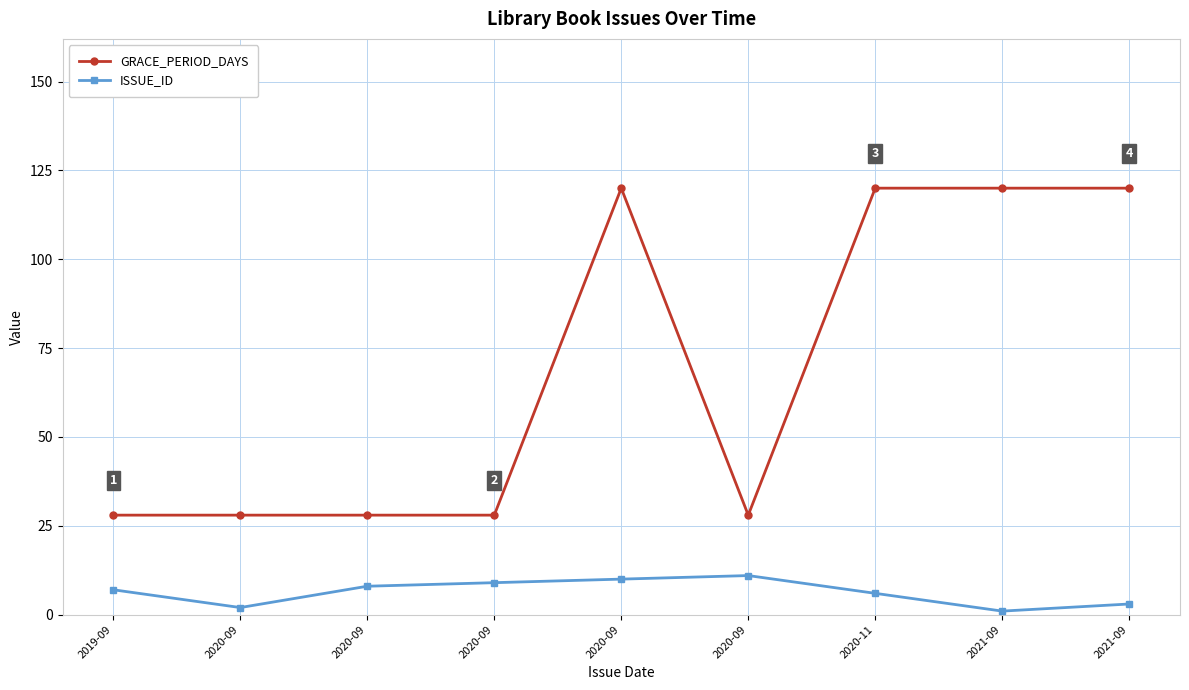

The GRACE_PERIOD_DAYS series shows 12 at 2020-09. True or false?

False